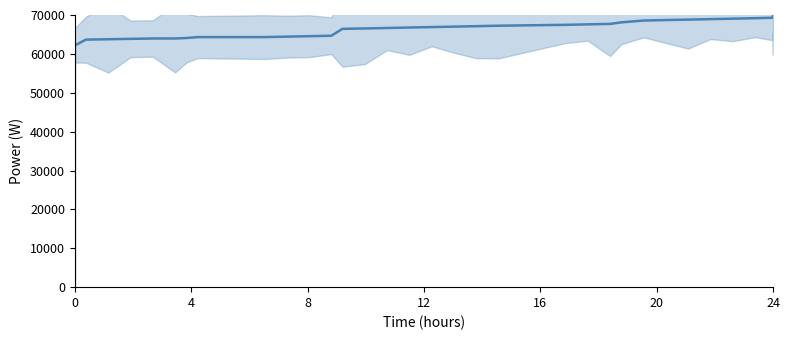

Which has a higher value, 31 or 34?

34